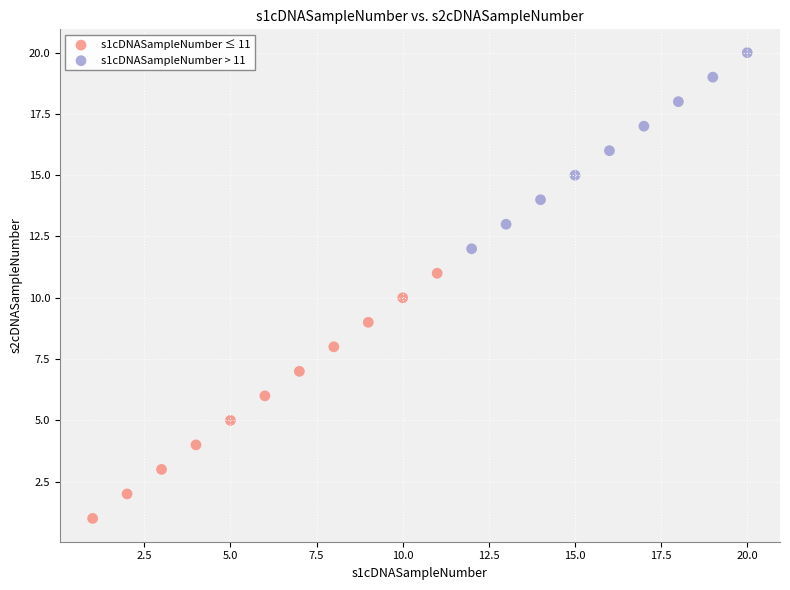

Which series has the largest Y range (max minus min)?

s1cDNASampleNumber ≤ 11